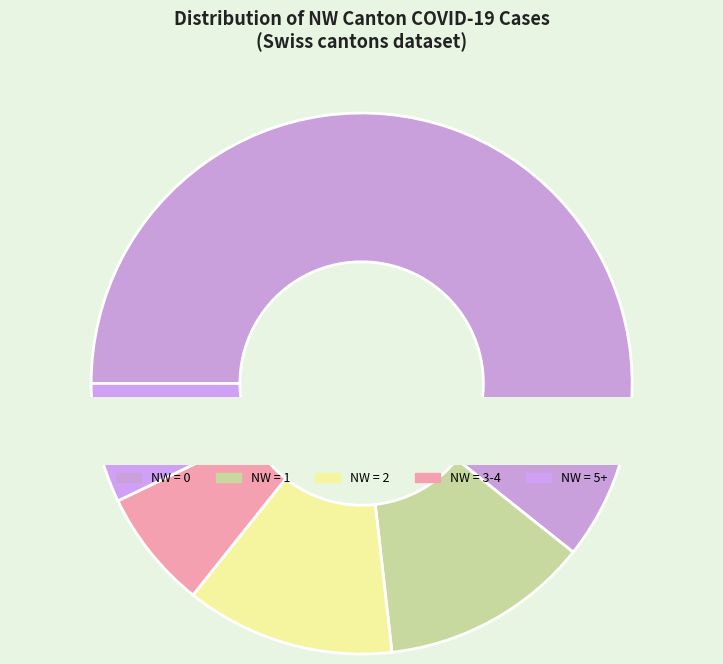

To the nearest percent, what is the difference between the largest and smallest slice percentages?

28%